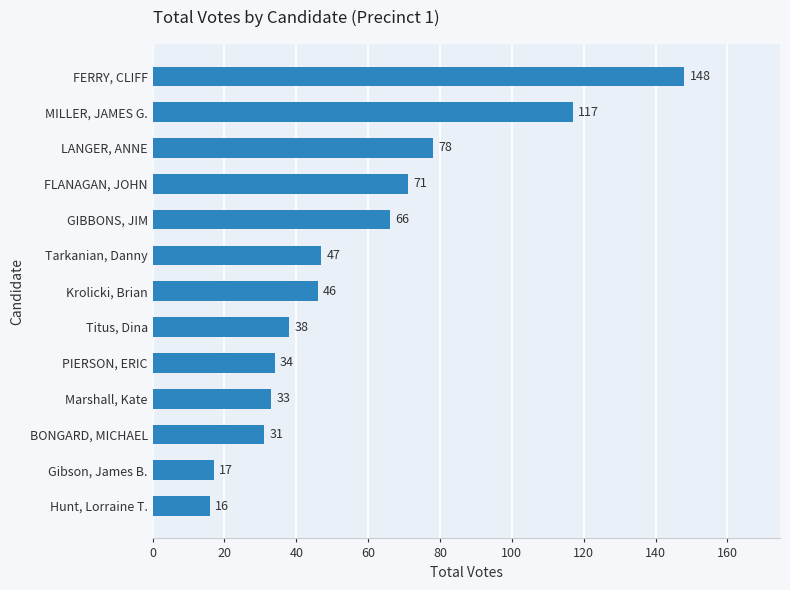

What is the difference between the maximum and minimum values?

132